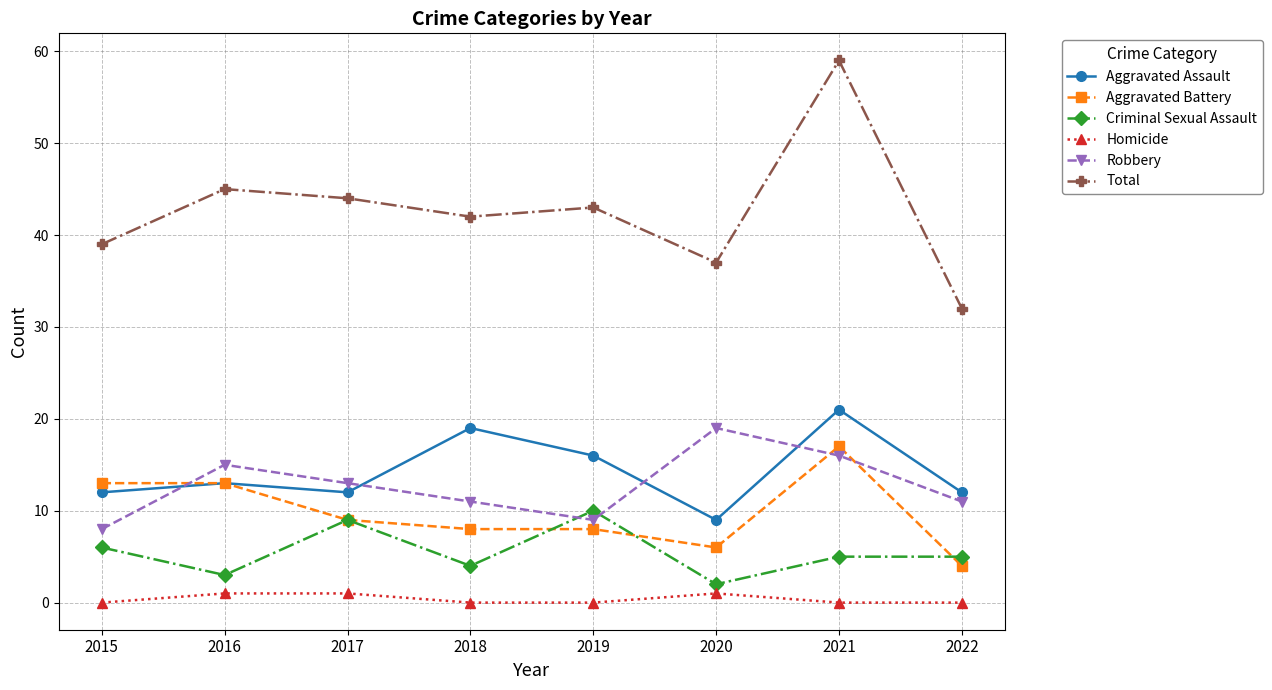

Is it true that Criminal Sexual Assault equals 6 at 2017?

False